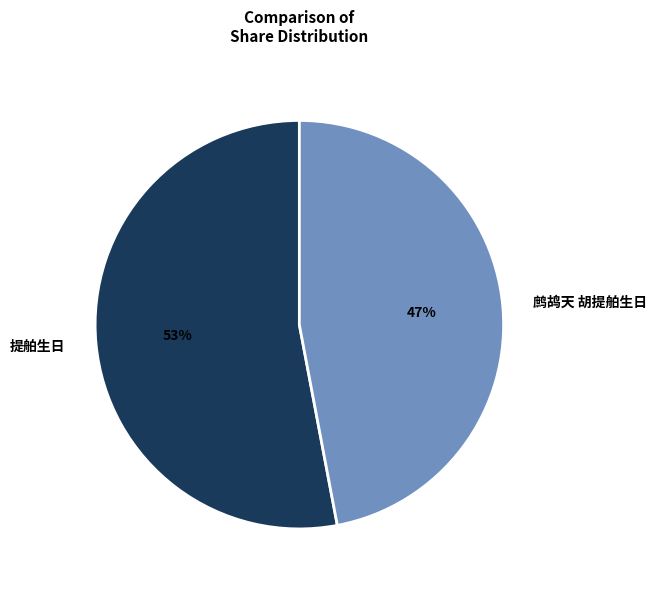

Rank the categories by value from highest to lowest.

提舶生日, 鹧鸪天 胡提舶生日